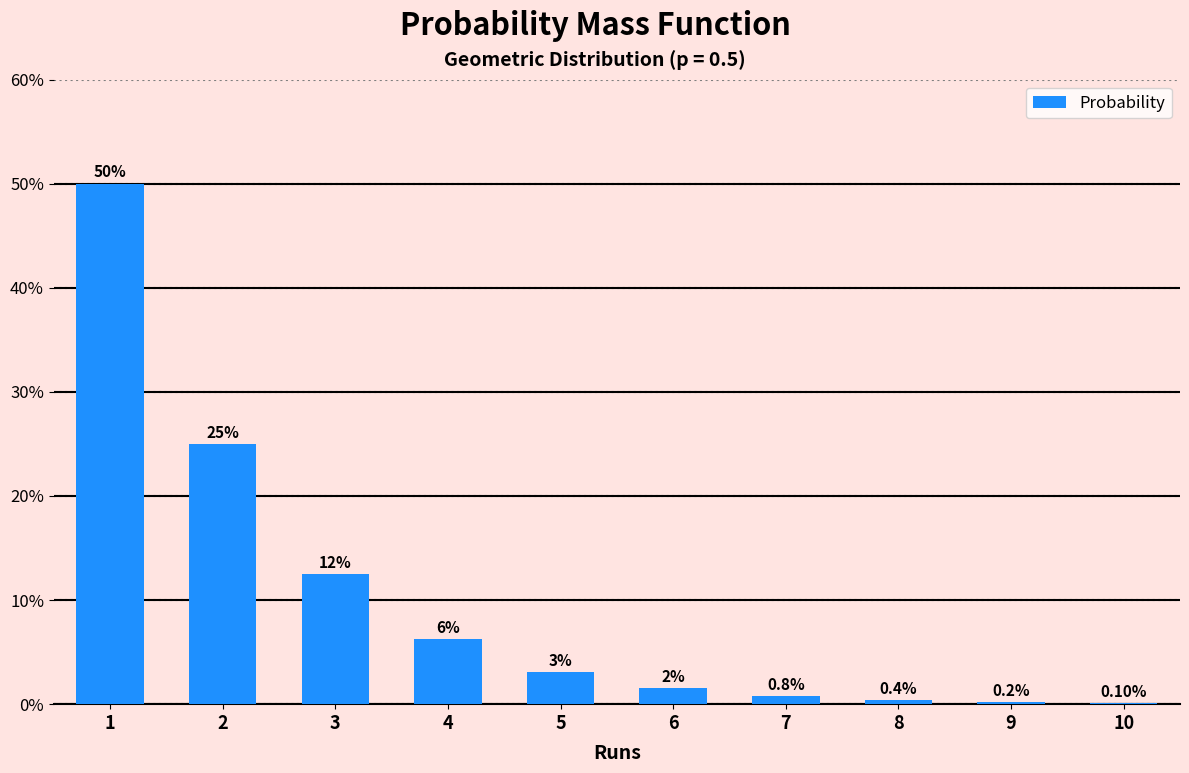

Does the chart contain any negative values?

No